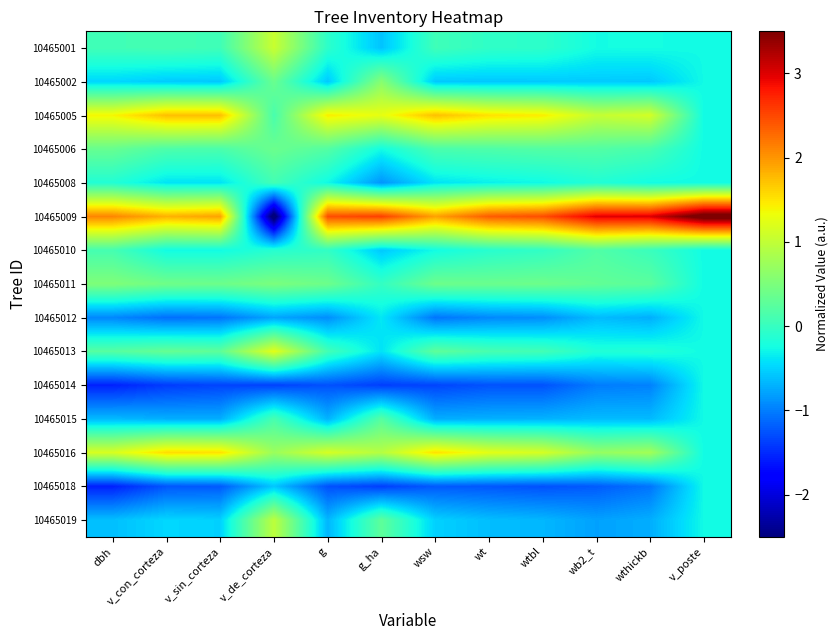

How many series are shown in this chart?

15